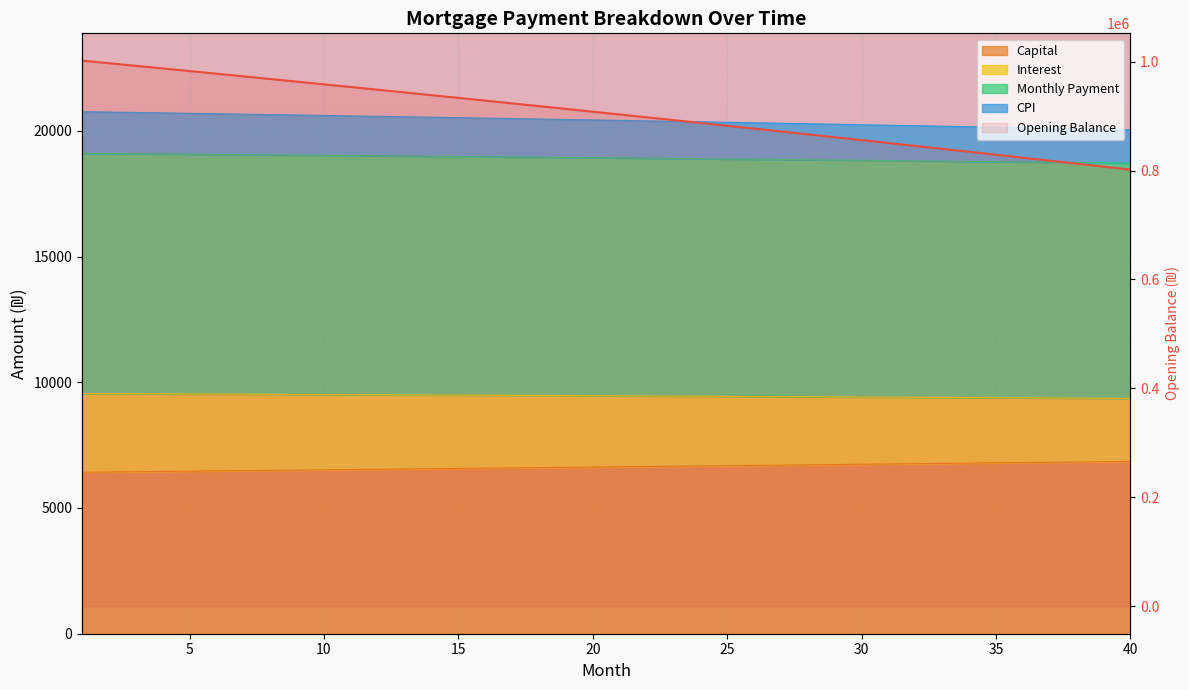

At which label does capital reach its peak?

40